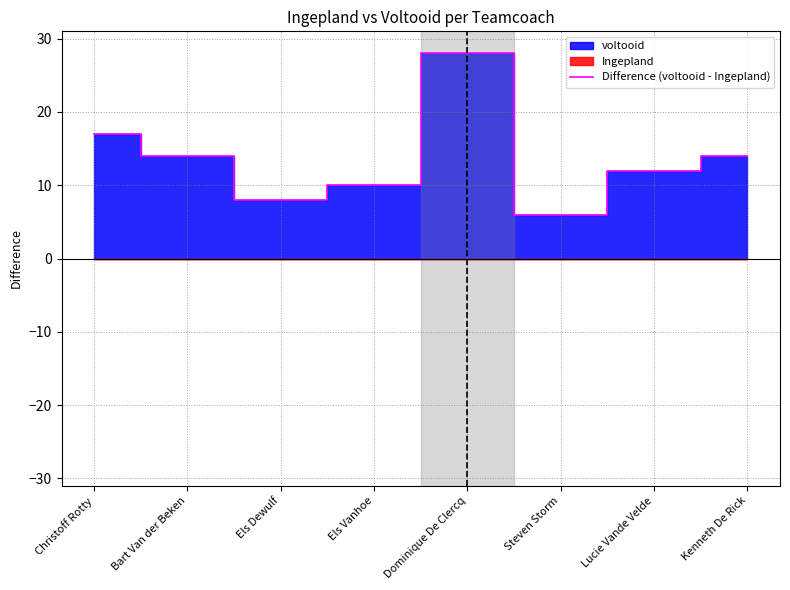

Is it true that Difference (voltooid - Ingepland) equals 14 at Bart Van der Beken?

True